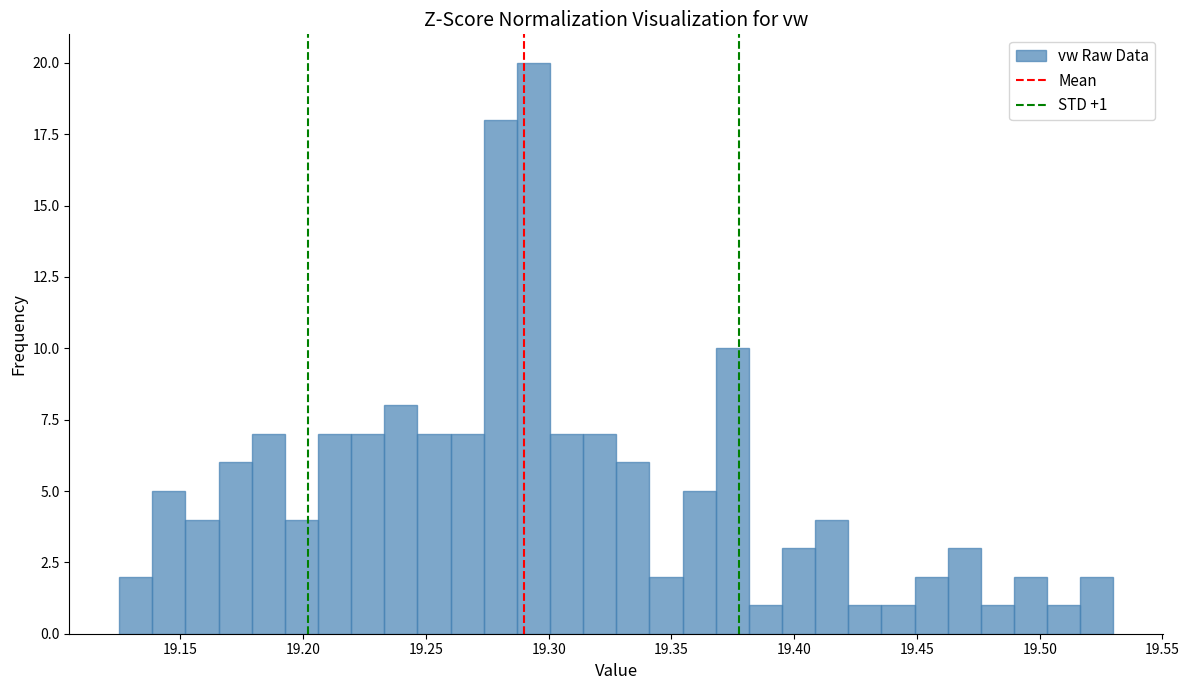

Around what value on the x-axis is the tallest bar? Give the approximate position of its centre, as read against the axis.

19.295